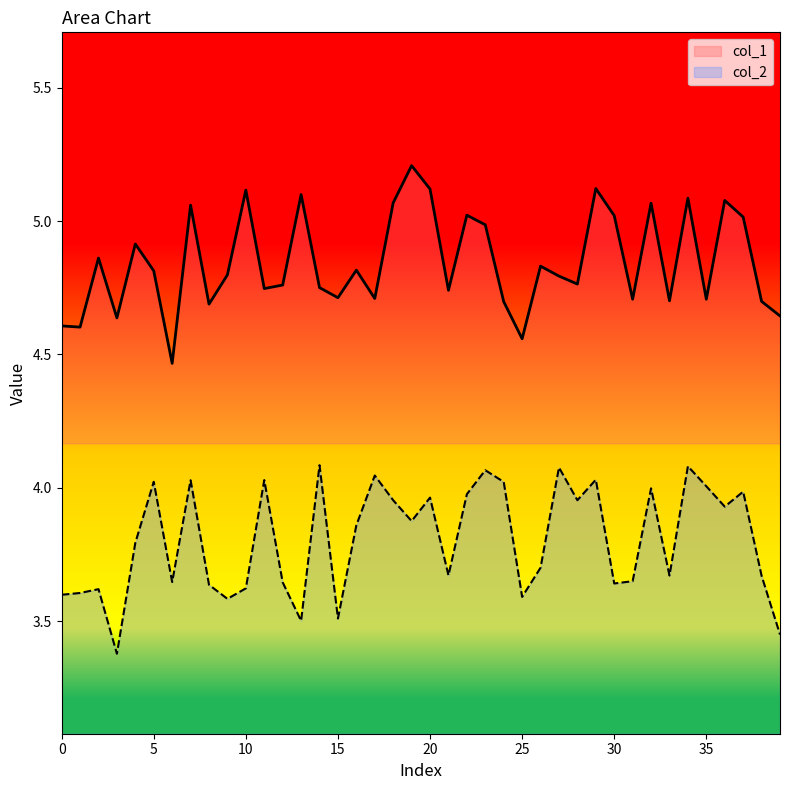

Reading left to right, transcribe all the data shown in this chart.

col_1: 0=4.6	1=4.6	2=4.9	3=4.6	4=4.9	5=4.8	6=4.5	7=5.1	8=4.7	9=4.8	10=5.1	11=4.7	12=4.8	13=5.1	14=4.8	15=4.7	16=4.8	17=4.7	18=5.1	19=5.2	20=5.1	21=4.7	22=5.0	23=5.0	24=4.7	25=4.6	26=4.8	27=4.8	28=4.8	29=5.1	30=5.0	31=4.7	32=5.1	33=4.7	34=5.1	35=4.7	36=5.1	37=5.0	38=4.7	39=4.6
col_2: 0=3.6	1=3.6	2=3.6	3=3.4	4=3.8	5=4.0	6=3.6	7=4.0	8=3.6	9=3.6	10=3.6	11=4.0	12=3.6	13=3.5	14=4.1	15=3.5	16=3.9	17=4.0	18=4.0	19=3.9	20=4.0	21=3.7	22=4.0	23=4.1	24=4.0	25=3.6	26=3.7	27=4.1	28=4.0	29=4.0	30=3.6	31=3.6	32=4.0	33=3.7	34=4.1	35=4.0	36=3.9	37=4.0	38=3.7	39=3.4